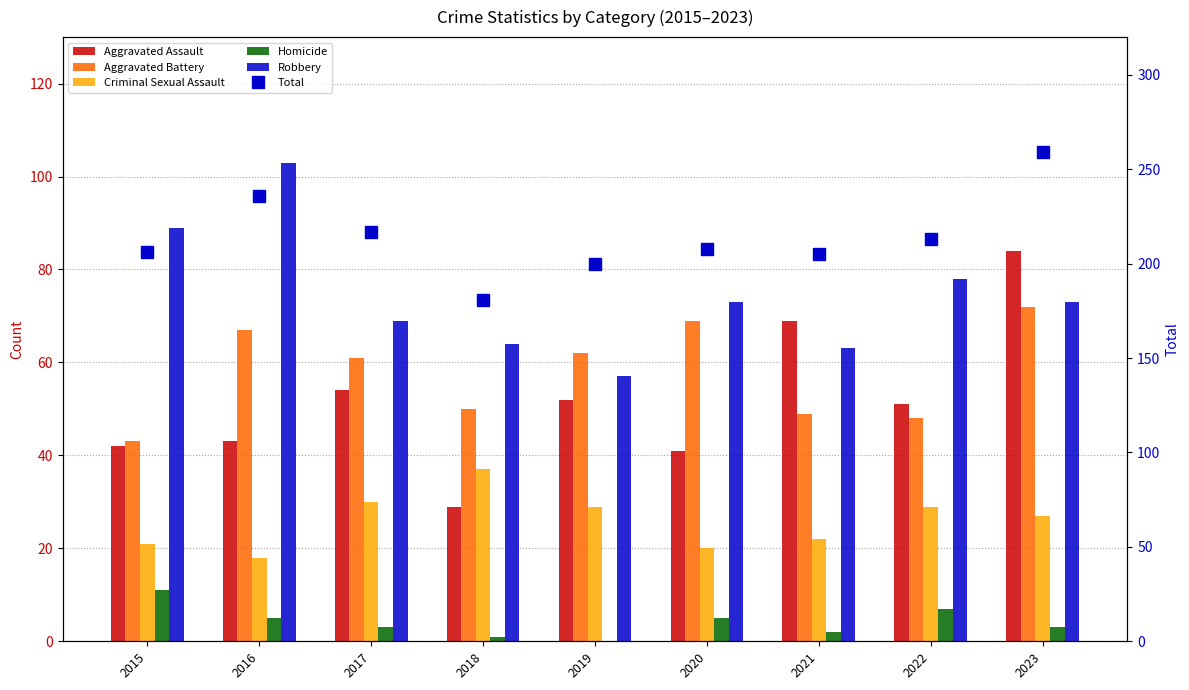

Is it true that Aggravated Assault equals 52 at 2019?

True